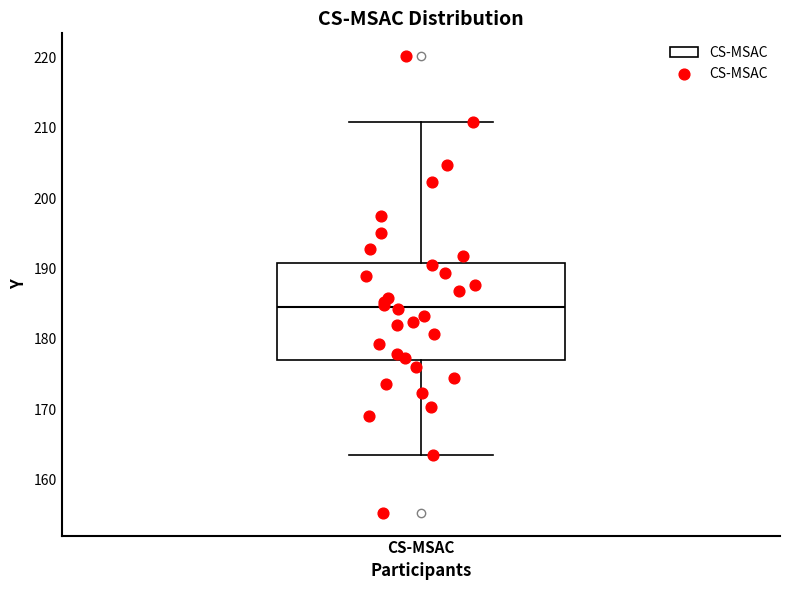

Where is the lower edge of the box for CS-MSAC on the y-axis? The values are not printed on the chart, so give them approximately, as read against the axis.

177